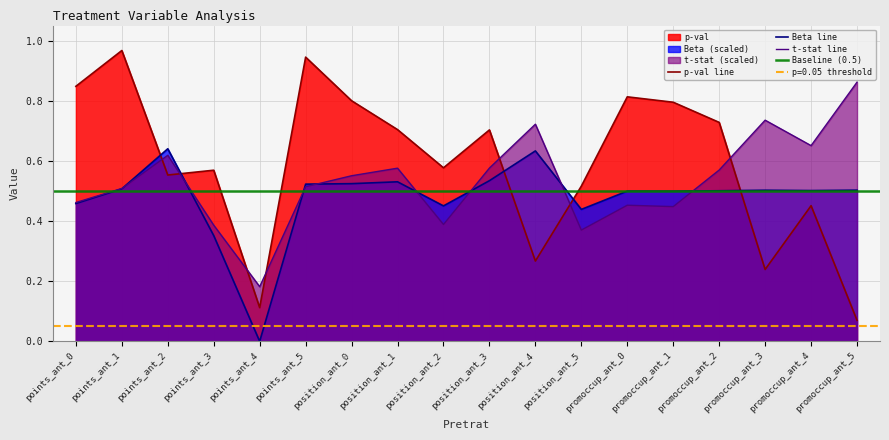

Is the value of p-val at points_ant_5 greater than the value of t-stat at points_ant_0?

Yes